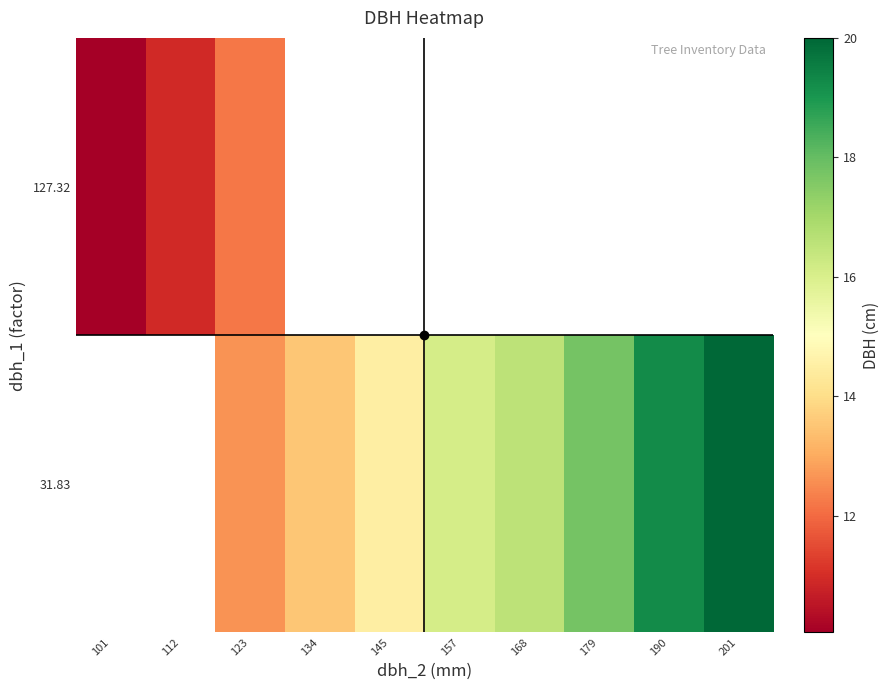

The 31.83 series shows 7.1 at 201. True or false?

False